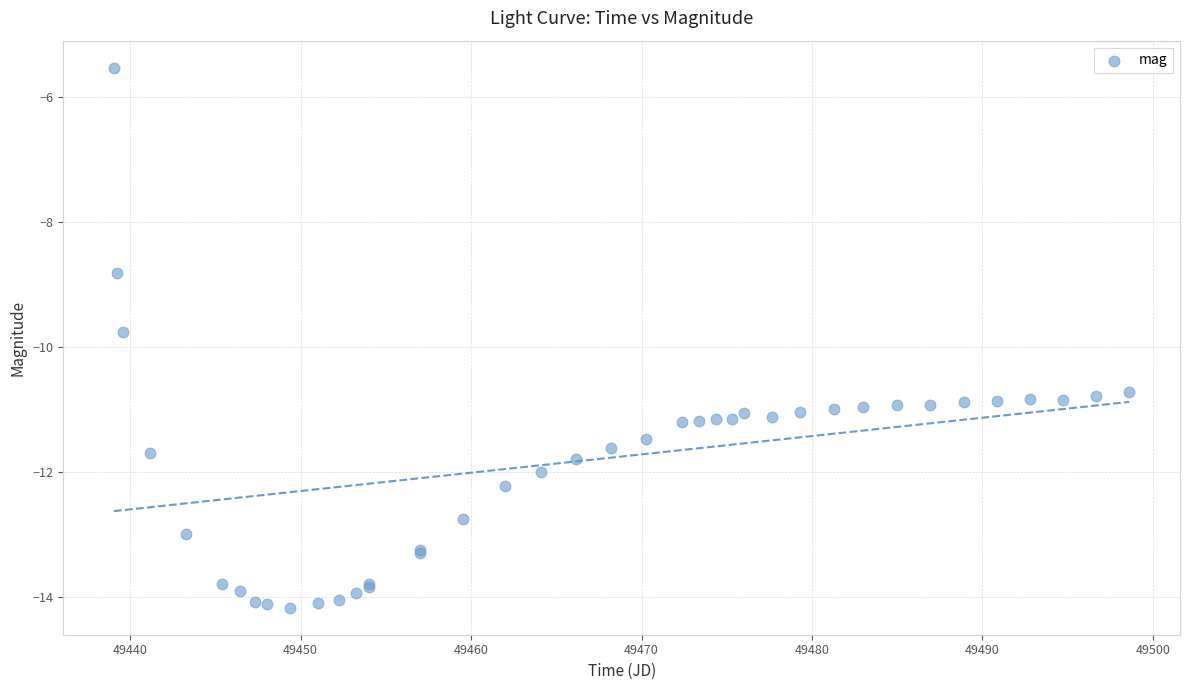

What Y value in the scatter plot is closest to -9?

-8.8